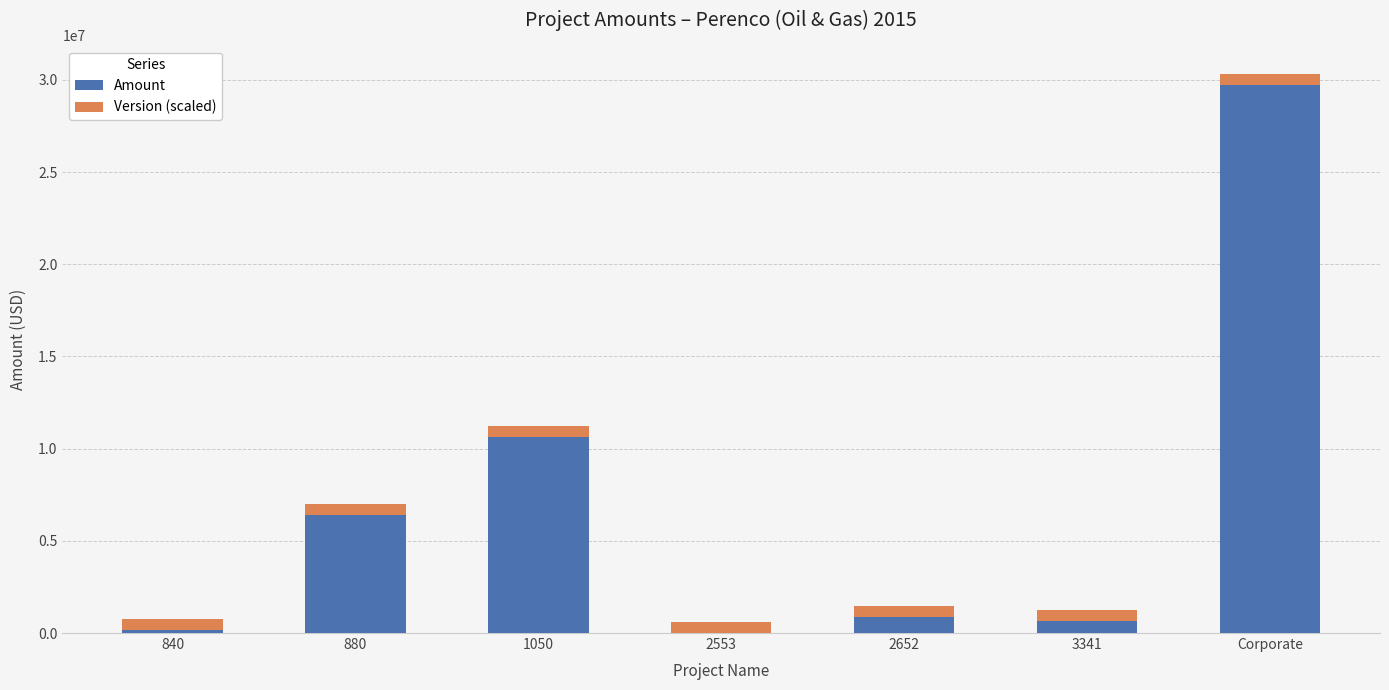

The value of Amount at 3341 is 673951.0. True or false?

True